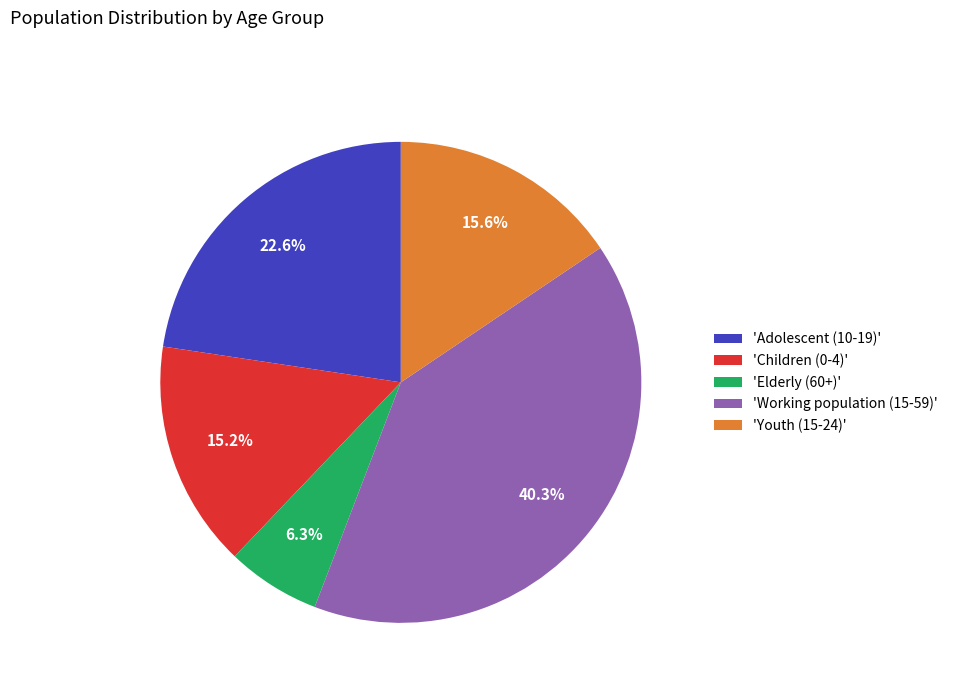

How many segments does this pie chart have?

5